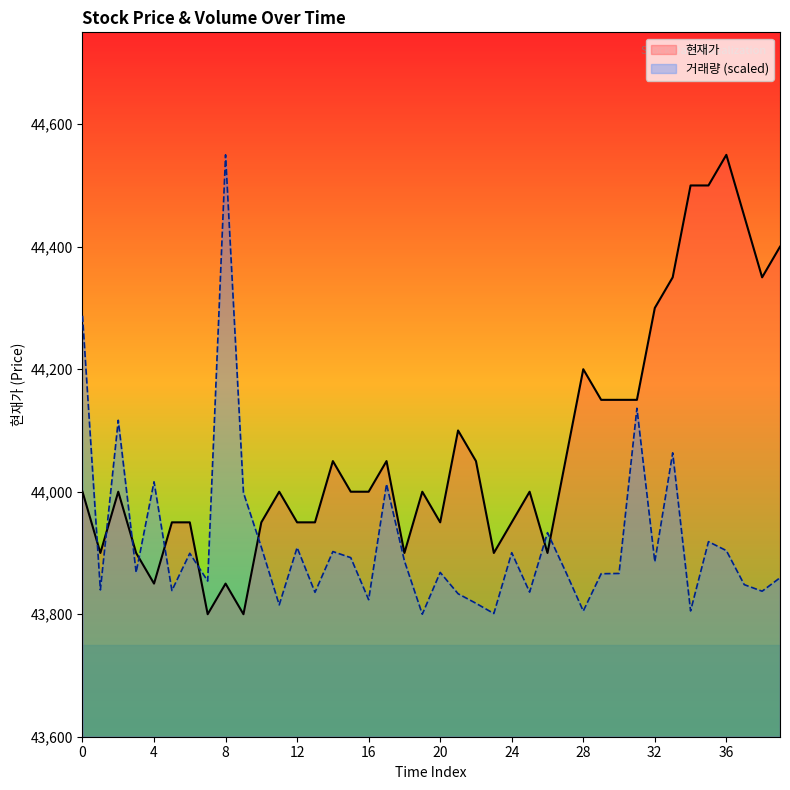

List the labels in order of 거래량 value, smallest first.

19, 23, 28, 34, 11, 22, 16, 21, 13, 25, 38, 5, 1, 37, 7, 39, 29, 30, 3, 20, 27, 32, 18, 15, 6, 24, 14, 36, 12, 10, 35, 26, 9, 17, 4, 33, 2, 31, 0, 8